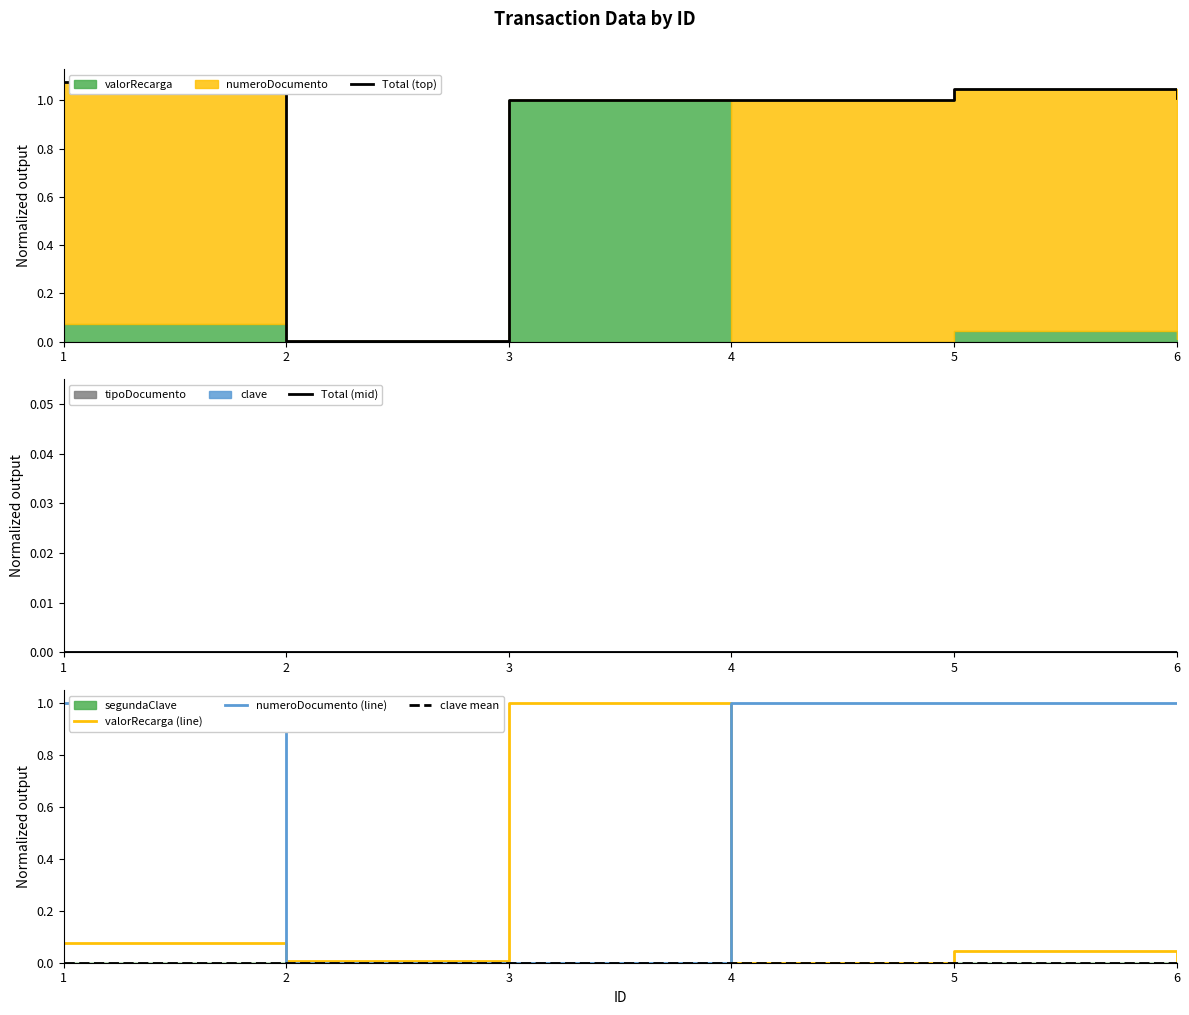

At which label is Total (top) closest to 0?

2